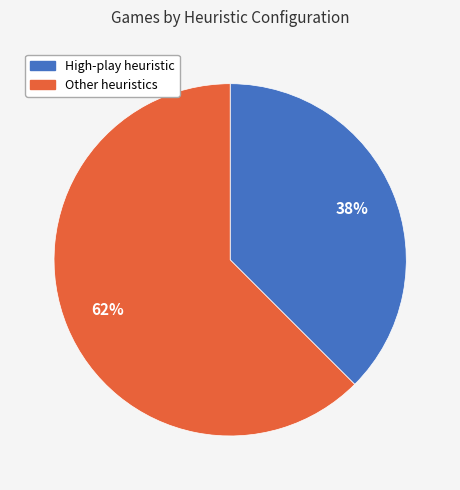

Does any single category account for the majority?

Yes